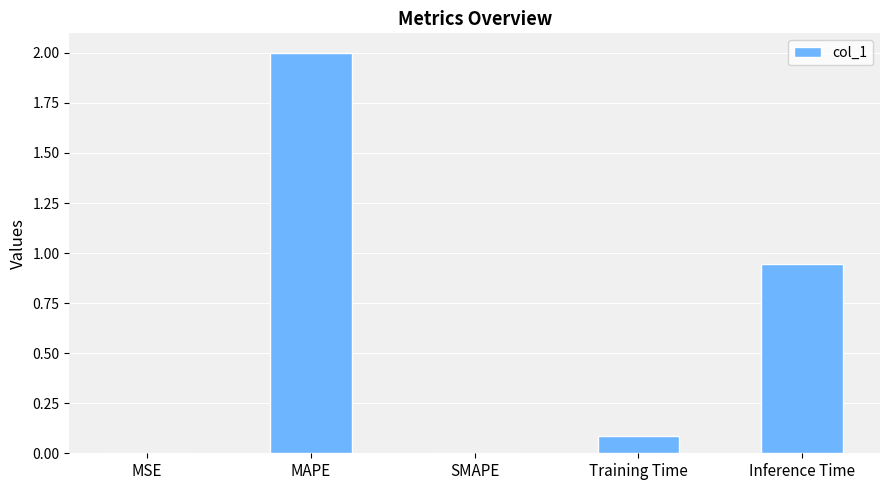

How many categories are shown in the chart?

5